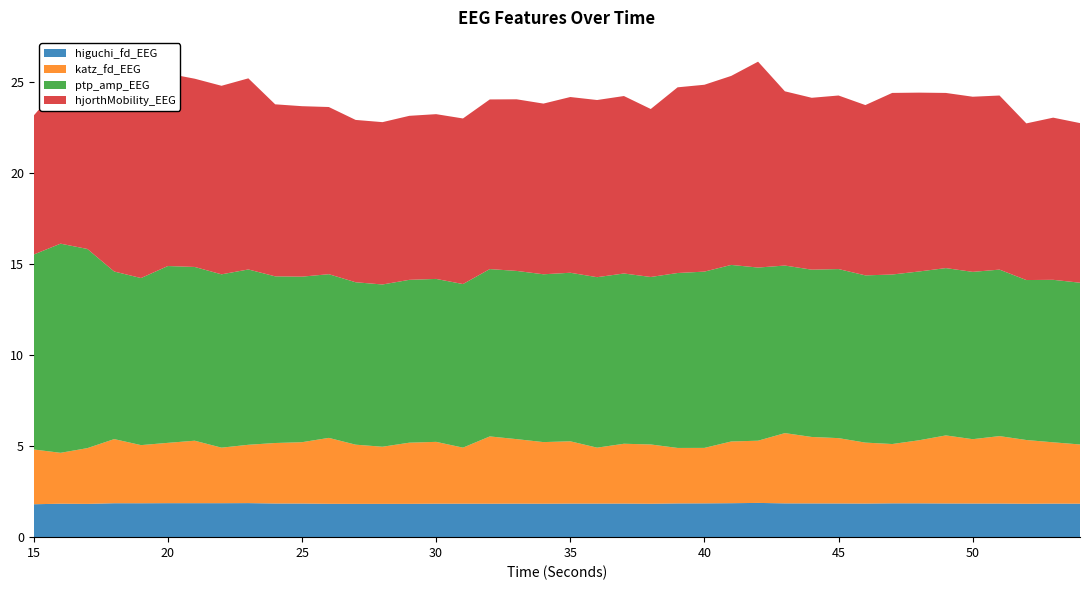

Reading left to right, extract all data points from this chart.

higuchi_fd_EEG: 1.8	1.8	1.8	1.9	1.9	1.9	1.9	1.9	1.9	1.8	1.8	1.8	1.8	1.8	1.8	1.8	1.8	1.8	1.8	1.8	1.8	1.8	1.8	1.8	1.9	1.9	1.9	1.9	1.9	1.9	1.8	1.8	1.9	1.9	1.8	1.8	1.8	1.8	1.8	1.8
katz_fd_EEG: 3.0	2.8	3.1	3.5	3.2	3.3	3.4	3.0	3.2	3.3	3.4	3.6	3.2	3.1	3.4	3.4	3.1	3.7	3.5	3.4	3.4	3.1	3.3	3.3	3.0	3.0	3.4	3.4	3.9	3.6	3.6	3.3	3.3	3.5	3.7	3.5	3.7	3.5	3.4	3.2
ptp_amp_EEG: 10.7	11.5	10.9	9.2	9.2	9.7	9.5	9.5	9.6	9.1	9.1	9.0	8.9	8.9	8.9	8.9	9.0	9.2	9.2	9.2	9.2	9.4	9.3	9.2	9.6	9.7	9.7	9.5	9.2	9.2	9.3	9.2	9.3	9.3	9.2	9.2	9.1	8.8	8.9	8.9
hjorthMobility_EEG: 7.6	8.7	8.1	10.5	10.5	10.6	10.3	10.3	10.5	9.4	9.4	9.2	8.9	8.9	9.0	9.0	9.1	9.3	9.4	9.4	9.6	9.7	9.7	9.2	10.2	10.3	10.4	11.3	9.6	9.4	9.5	9.3	10.0	9.8	9.6	9.6	9.6	8.6	8.9	8.8